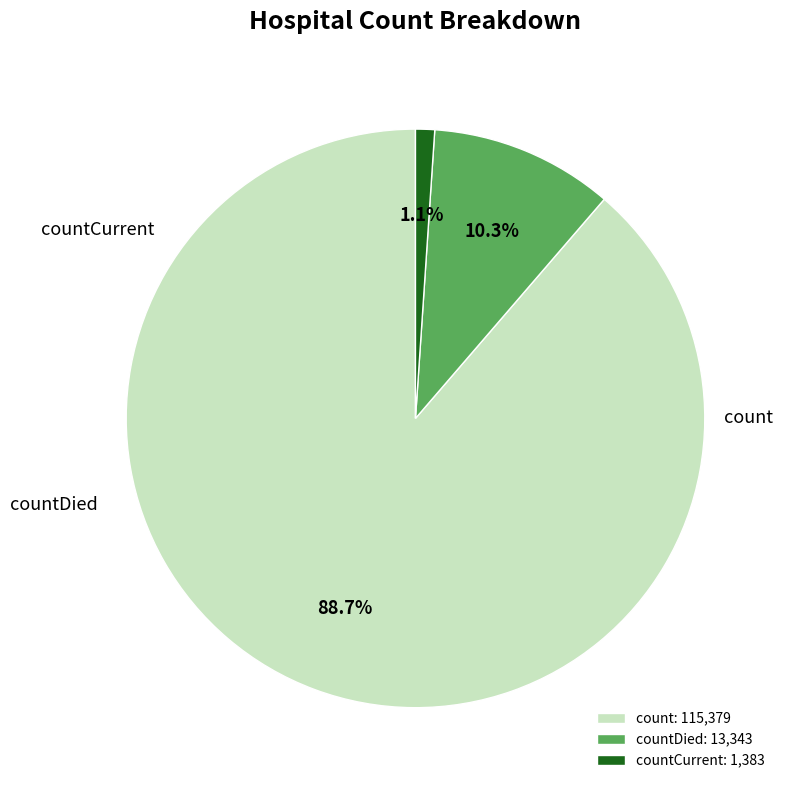

Does any single category account for the majority?

Yes